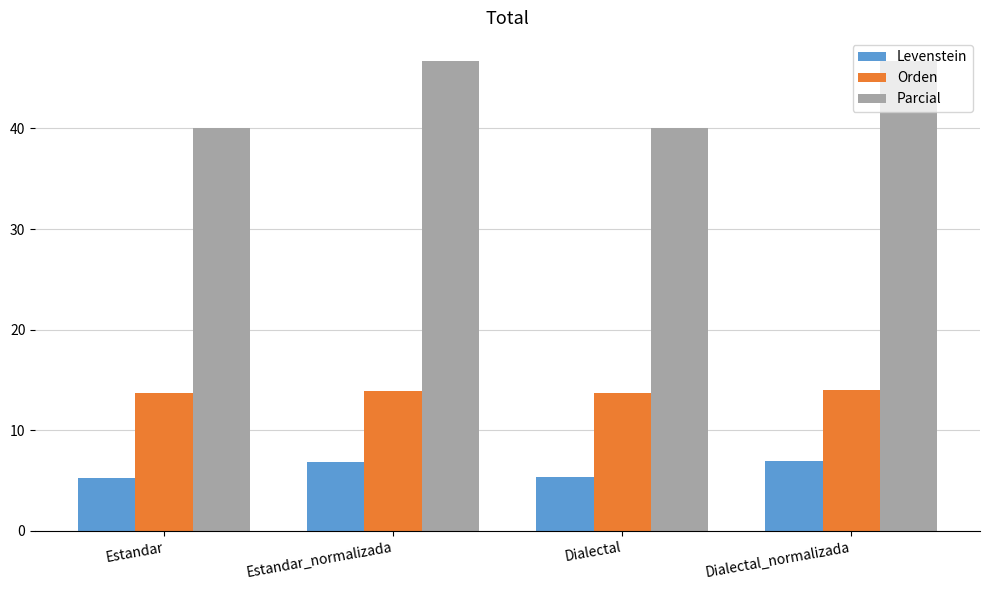

What is the label of the 2nd bar from the right?

Dialectal